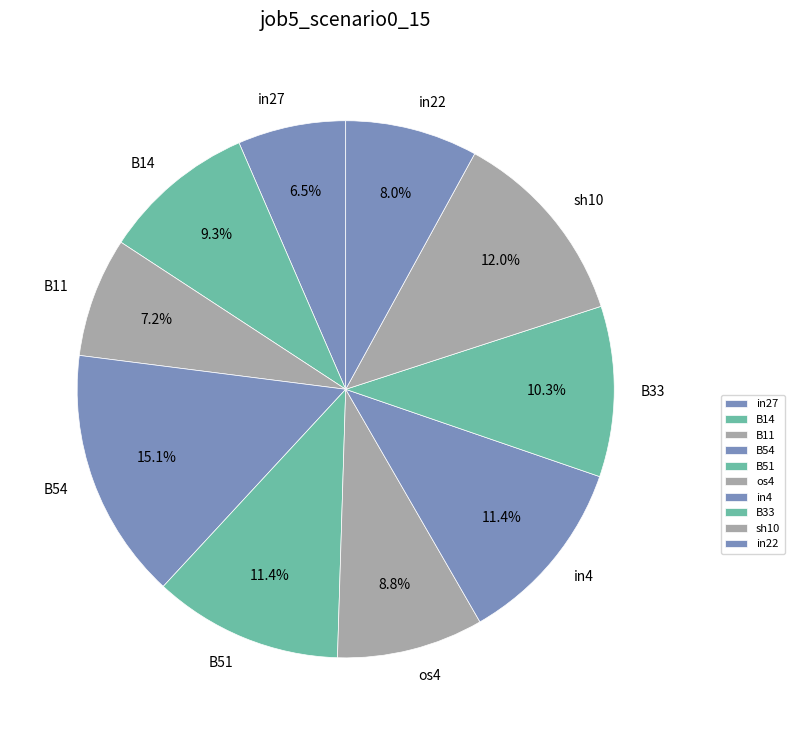

Which category has the biggest portion of the pie?

B54